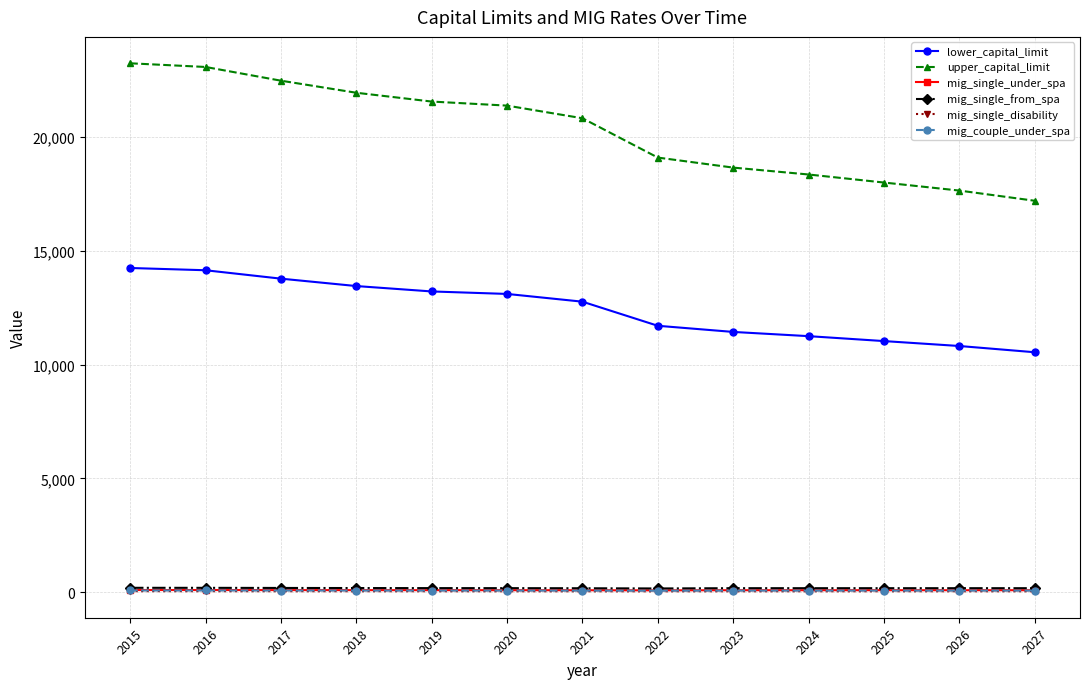

Count the number of categories in the chart.

13